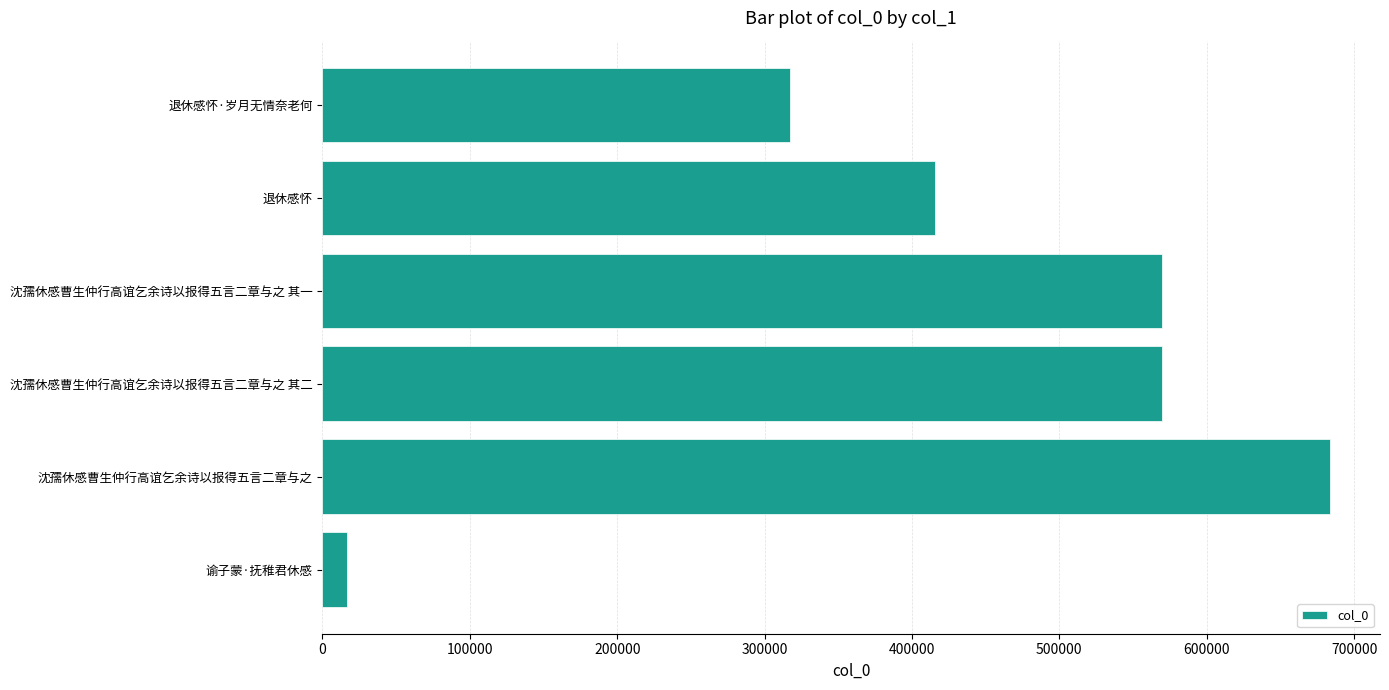

True or false: the data shows 16875 at 谕子蒙·抚稚君休感.

True